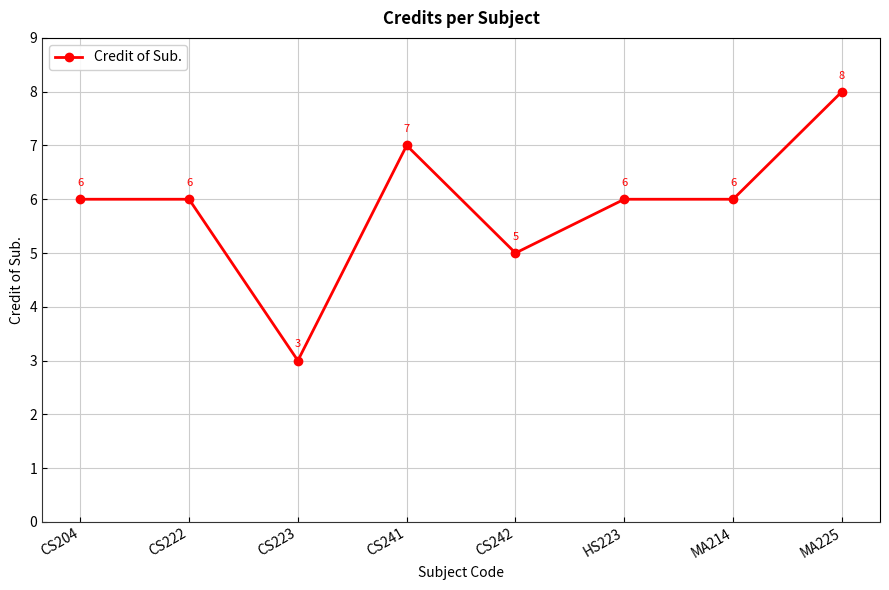

What is the average value?

6